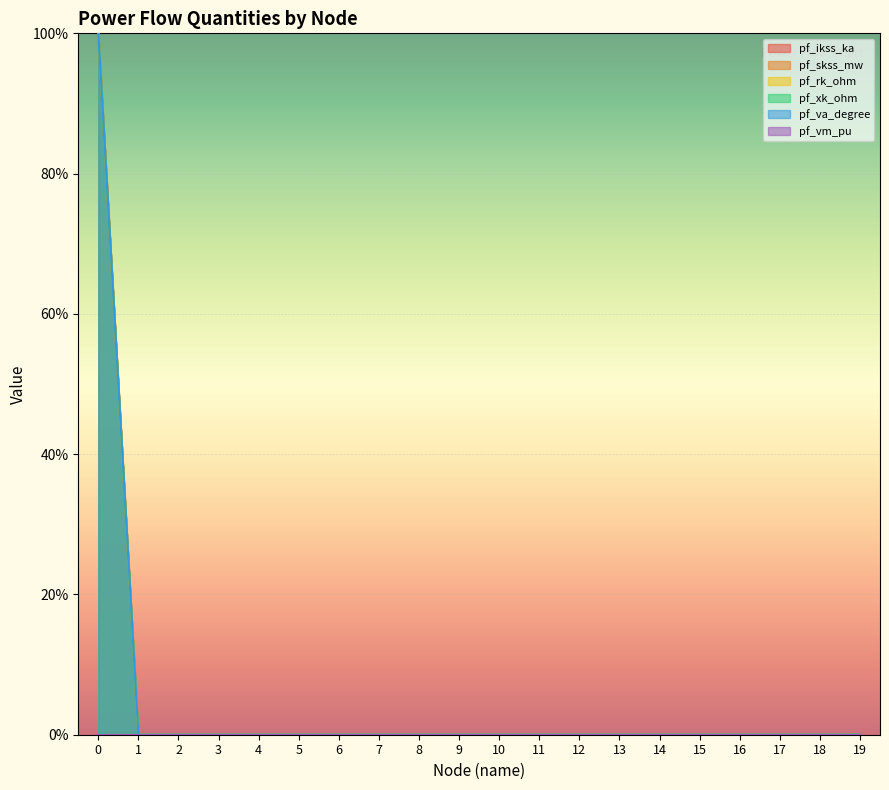

Which series has the widest spread of values?

pf_ikss_ka